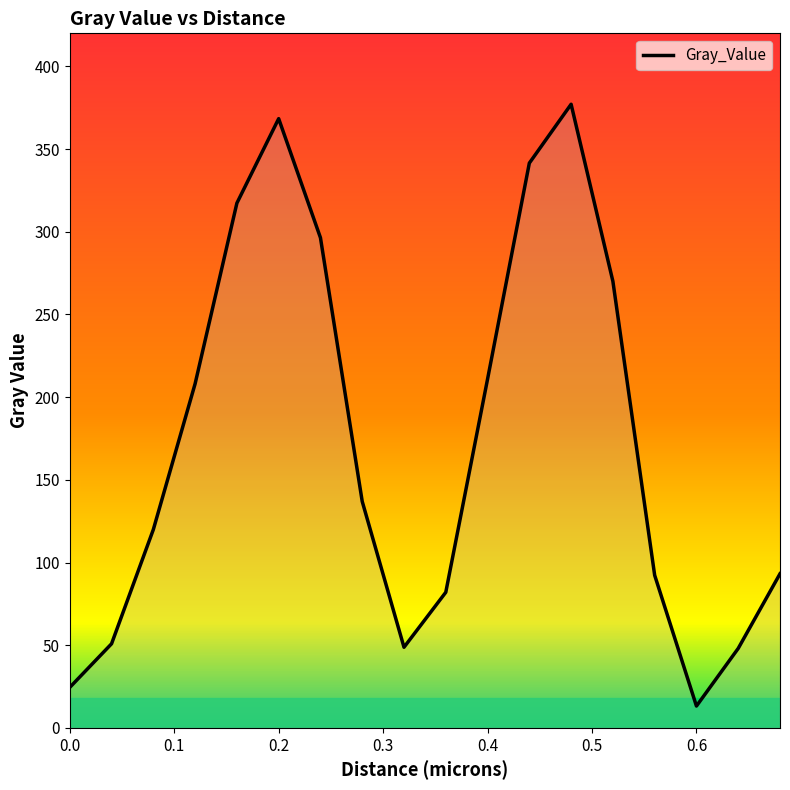

What is the maximum value shown in the chart?

377.1